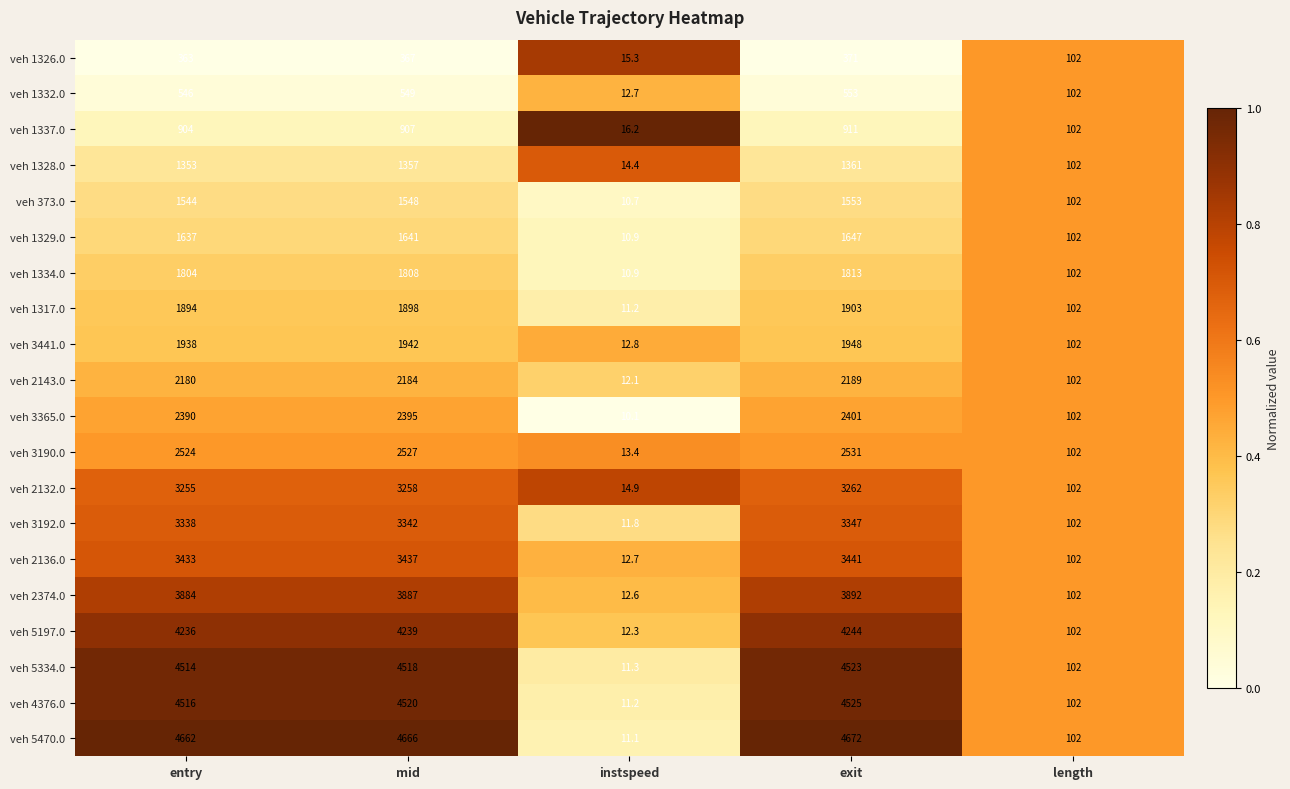

True or false: veh 1329.0 has a value of 1647.0 at exit.

True